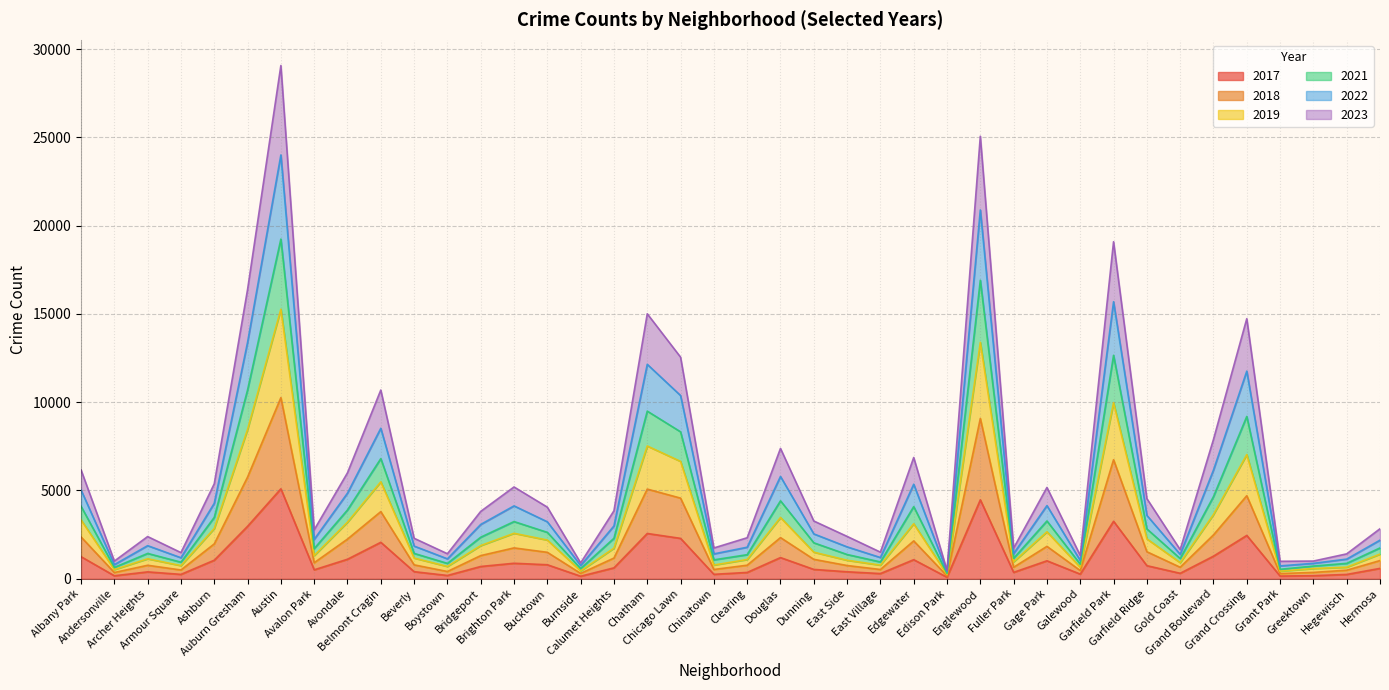

How many values in the 2019 series exceed 2294?

19